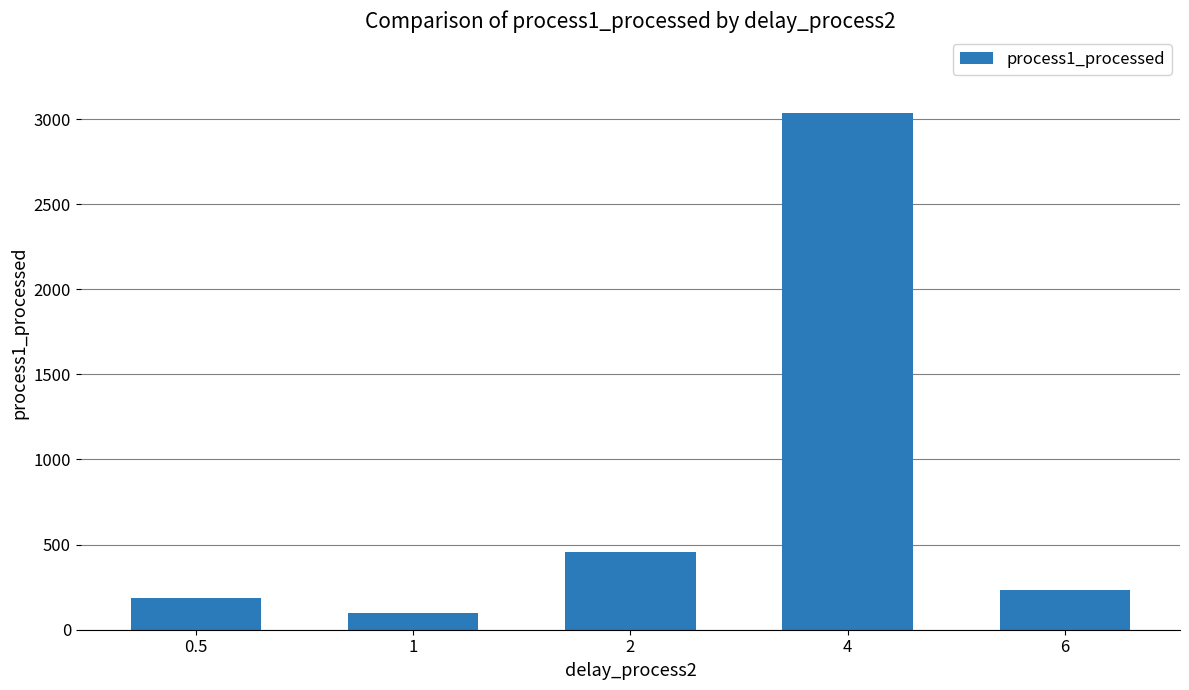

What is the average value?

802